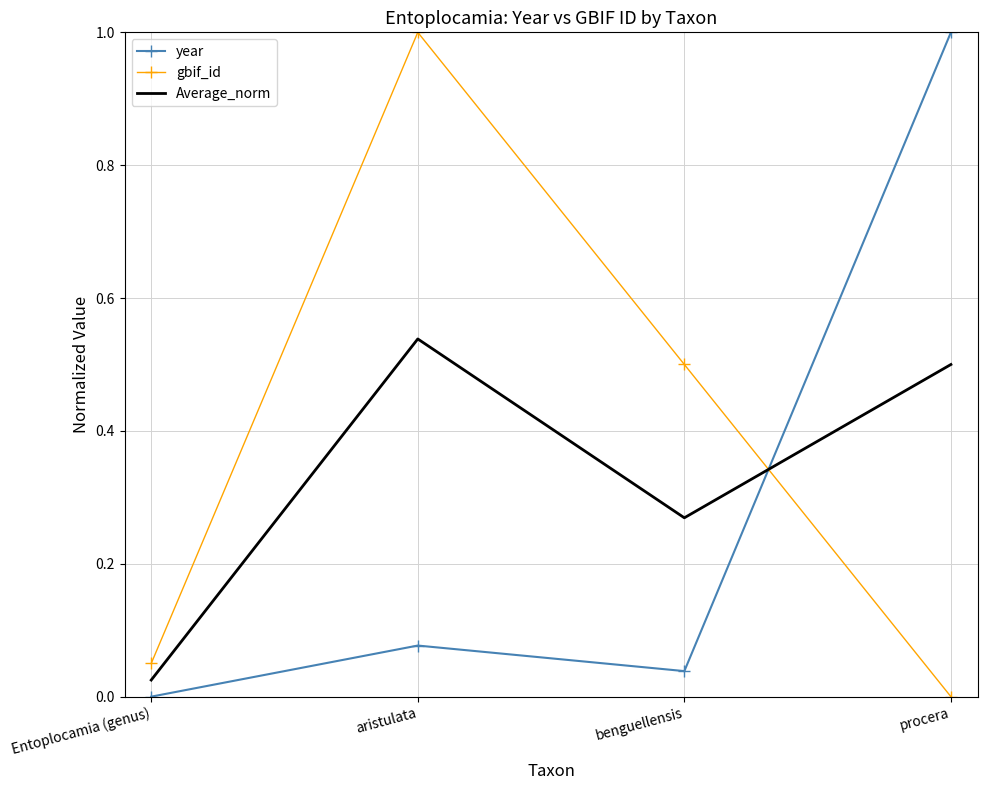

What is the difference between the year values at procera and benguellensis?

1.0